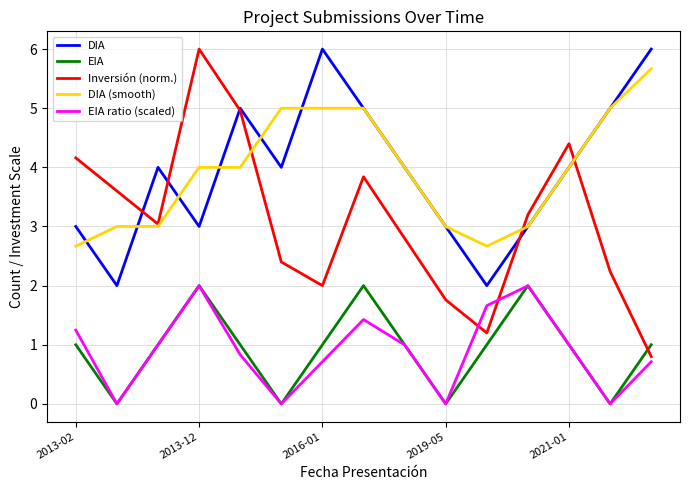

What is the minimum value for Inversión (norm.)?

0.8